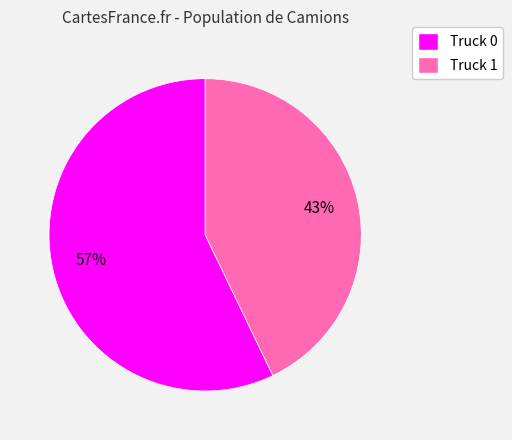

Combined, do Truck 1 and Truck 0 account for over 50%?

Yes